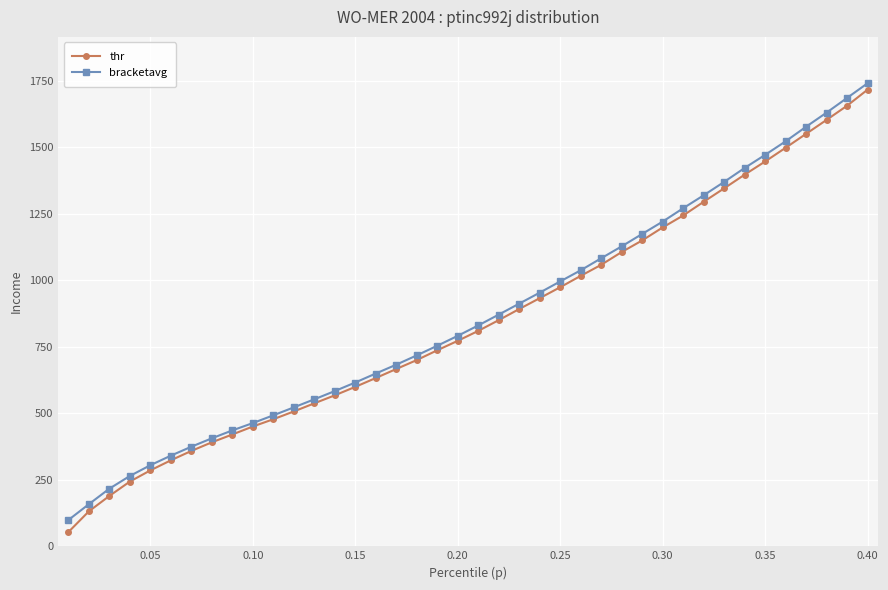

What is the maximum value for thr?

1716.0